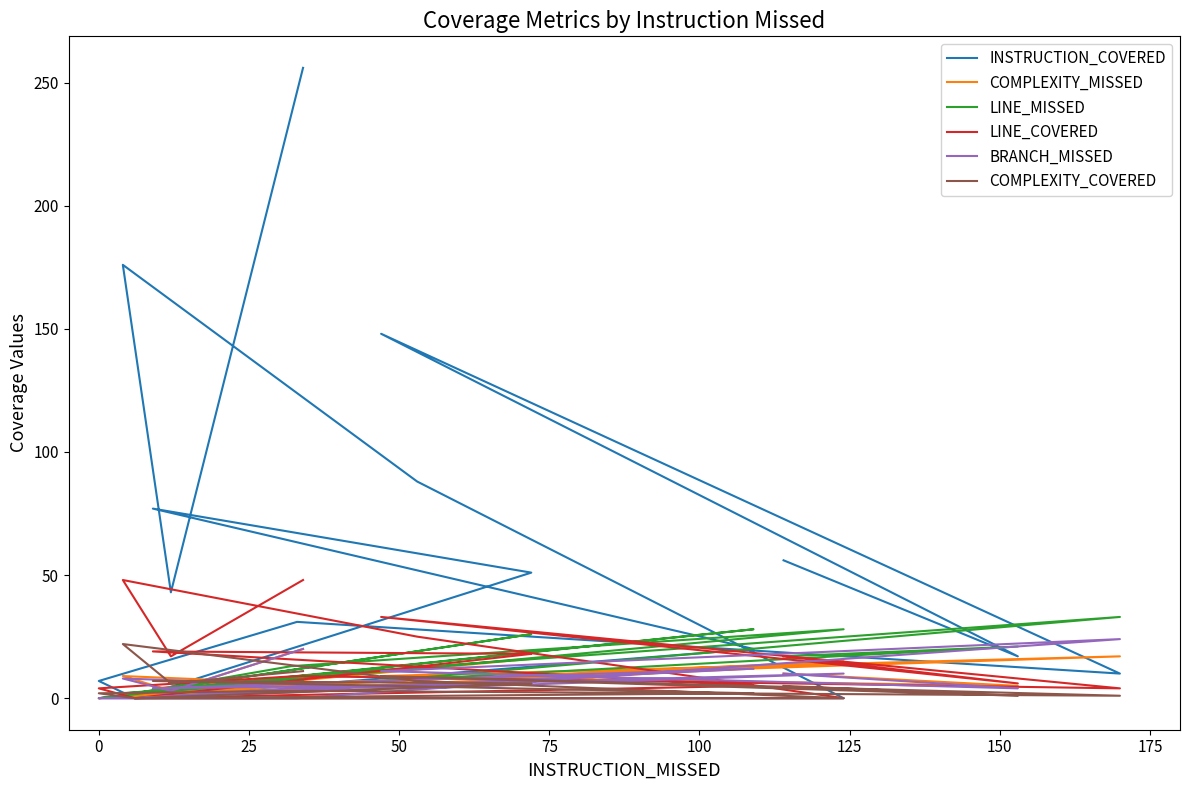

What is the label of the 11th point from the right?

125